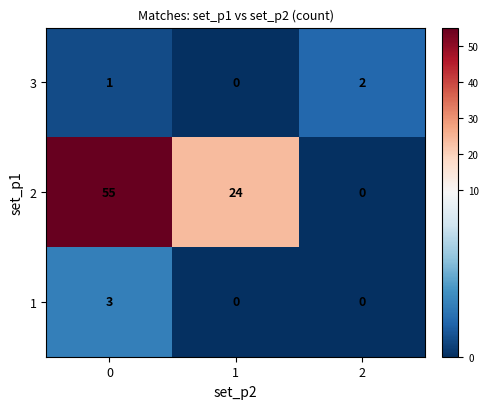

What is the difference between the highest and lowest values at 0?

54